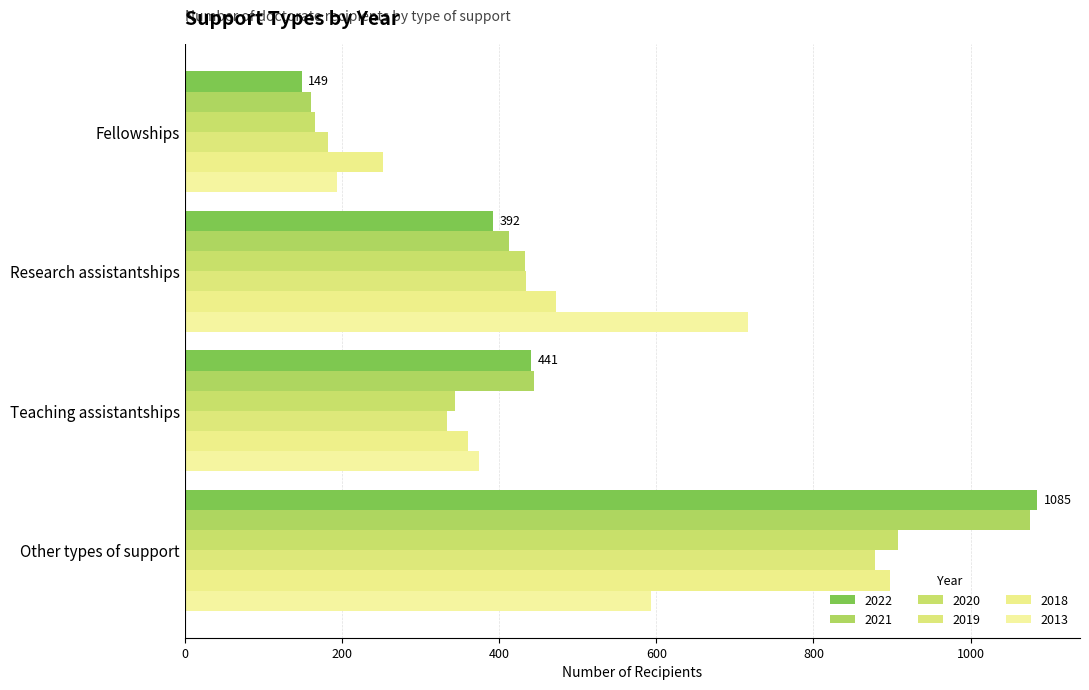

Reading right to left, what are all the values shown in this chart?

2022: 1085	441	392	149
2021: 1075	444	412	160
2020: 907	344	433	165
2019: 878	334	434	182
2018: 897	360	472	252
2013: 593	374	717	194